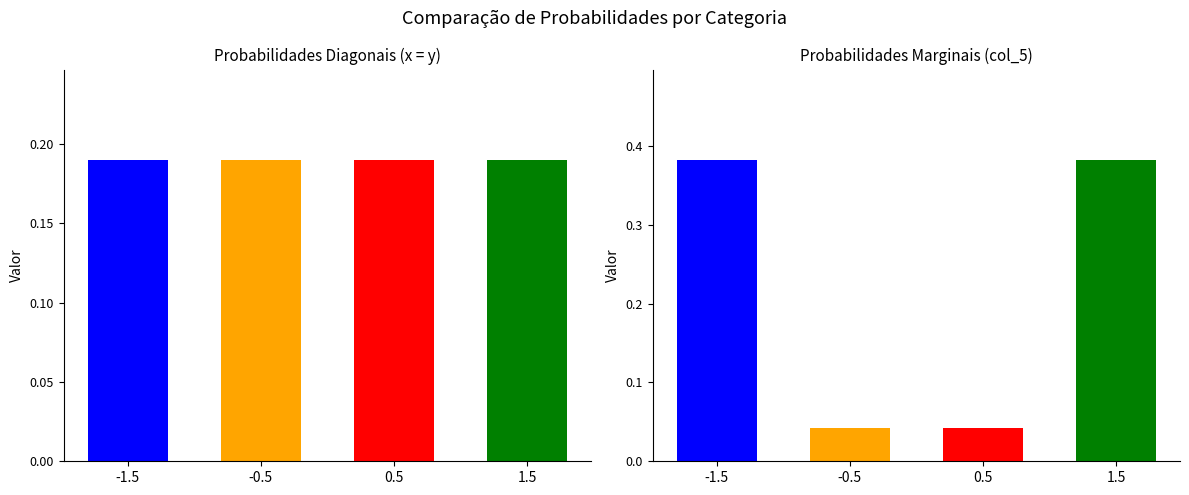

Which has a higher value, -0.5 or -1.5?

-0.5